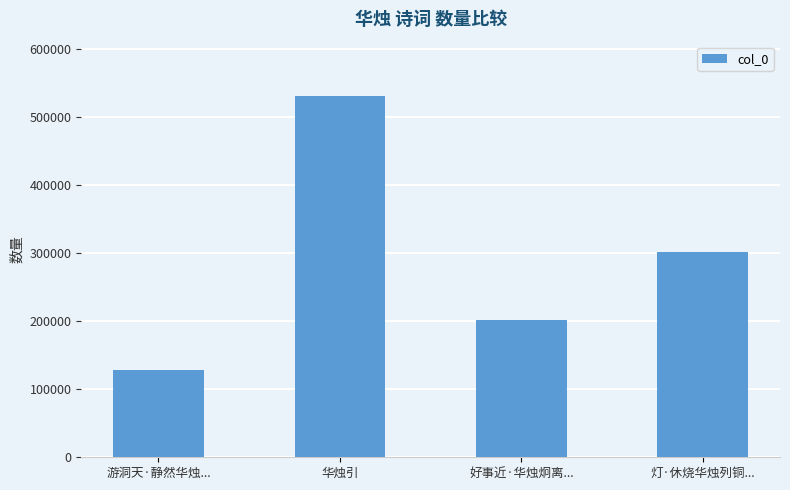

Read the value at 好事近·华烛炯离....

201295